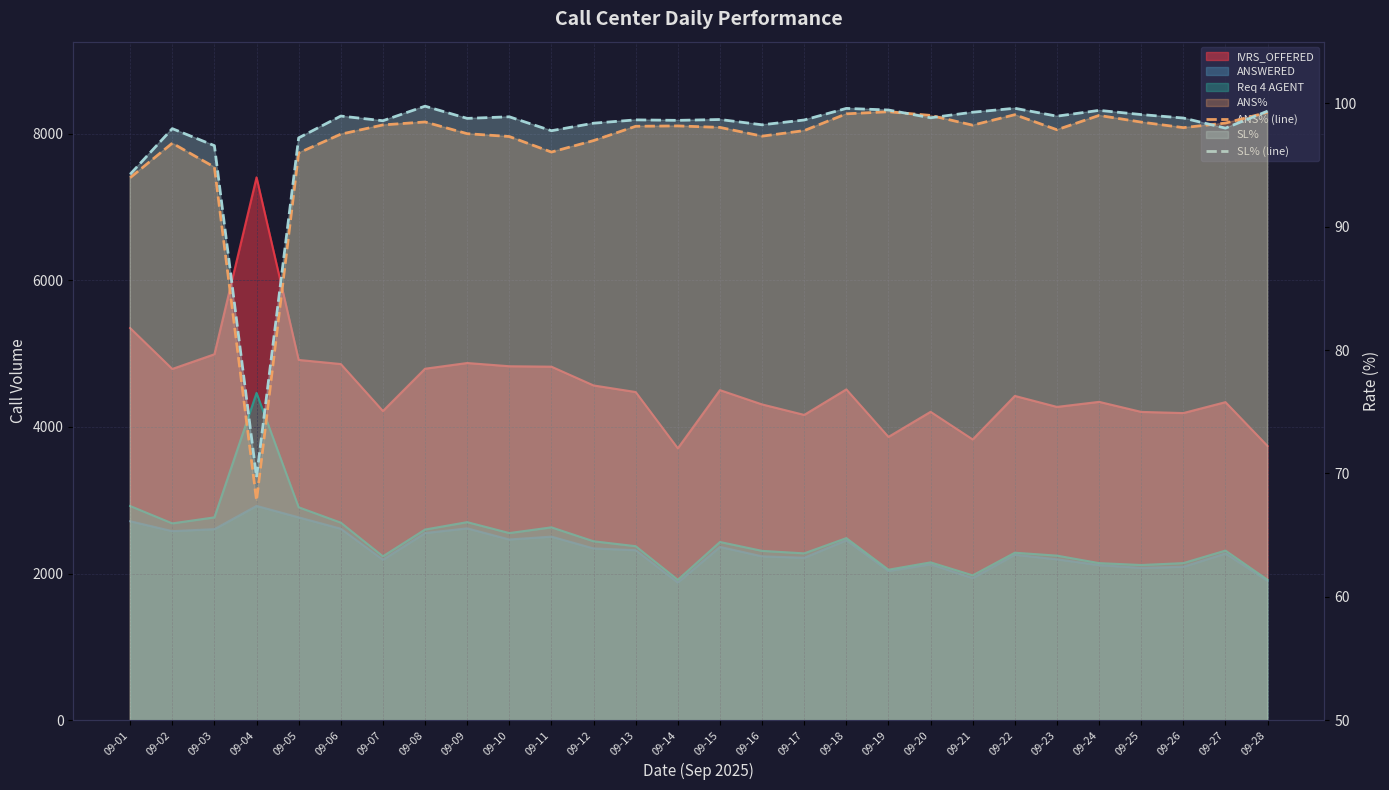

The value of ANS% (line) at 09-10 is 97.3. True or false?

True